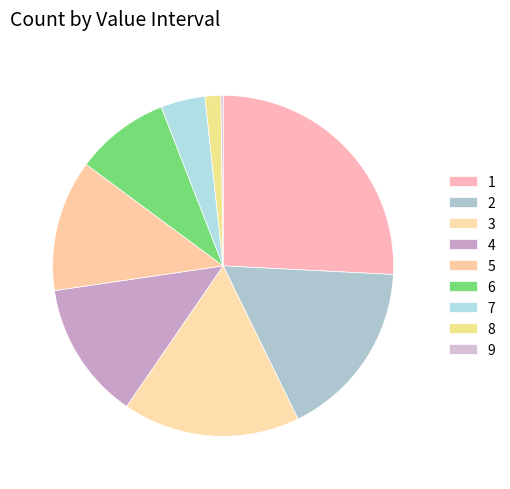

Rank the categories by value from lowest to highest.

9, 8, 7, 6, 5, 4, 3, 2, 1